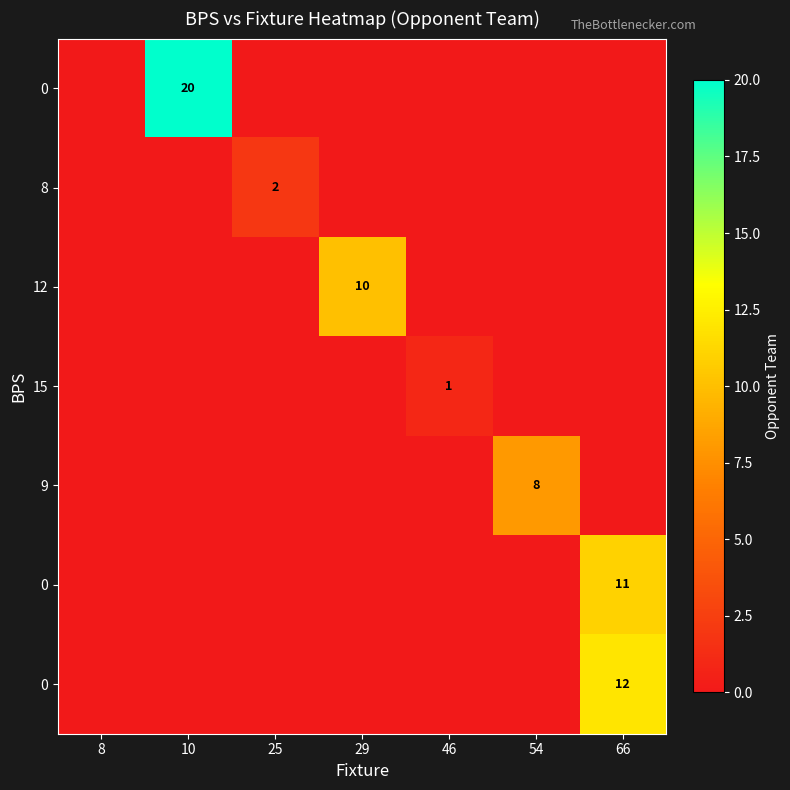

What is the total value across all series at 66?

23